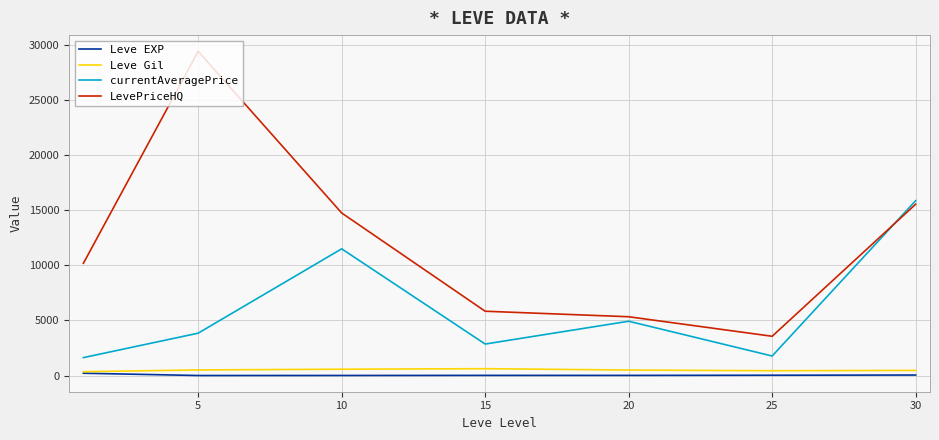

Which series has the largest total across all categories?

LevePriceHQ